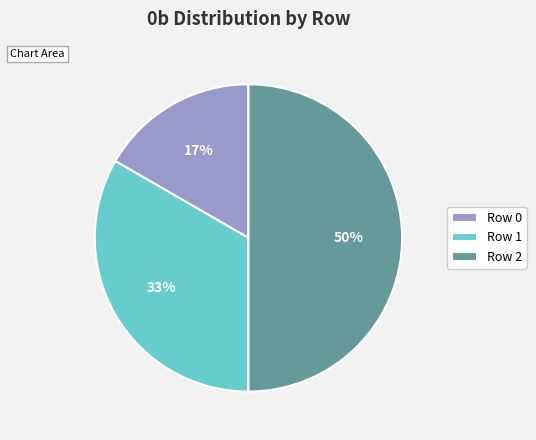

What percentage is the Row 0 slice, to the nearest percent?

17%